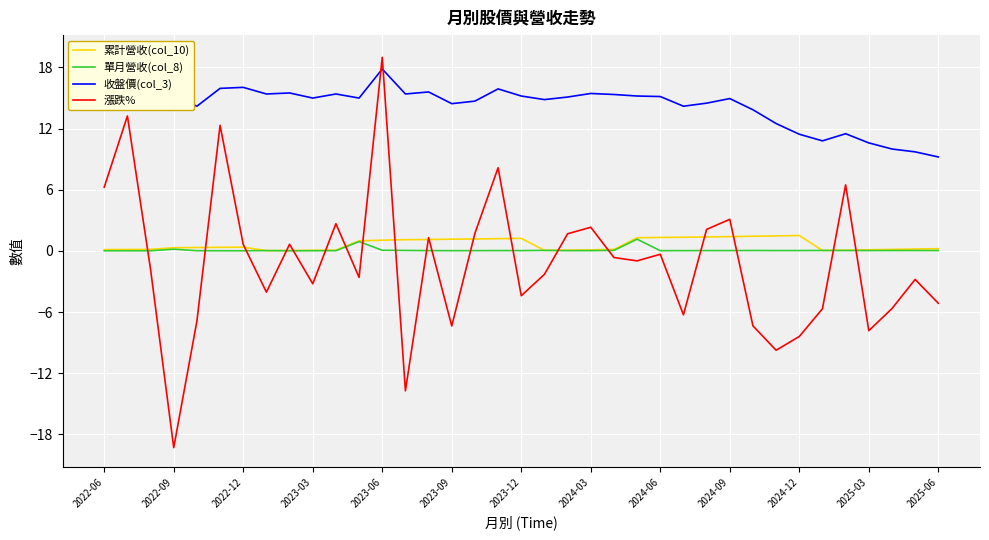

Which series has the largest range (max minus min)?

漲跌%